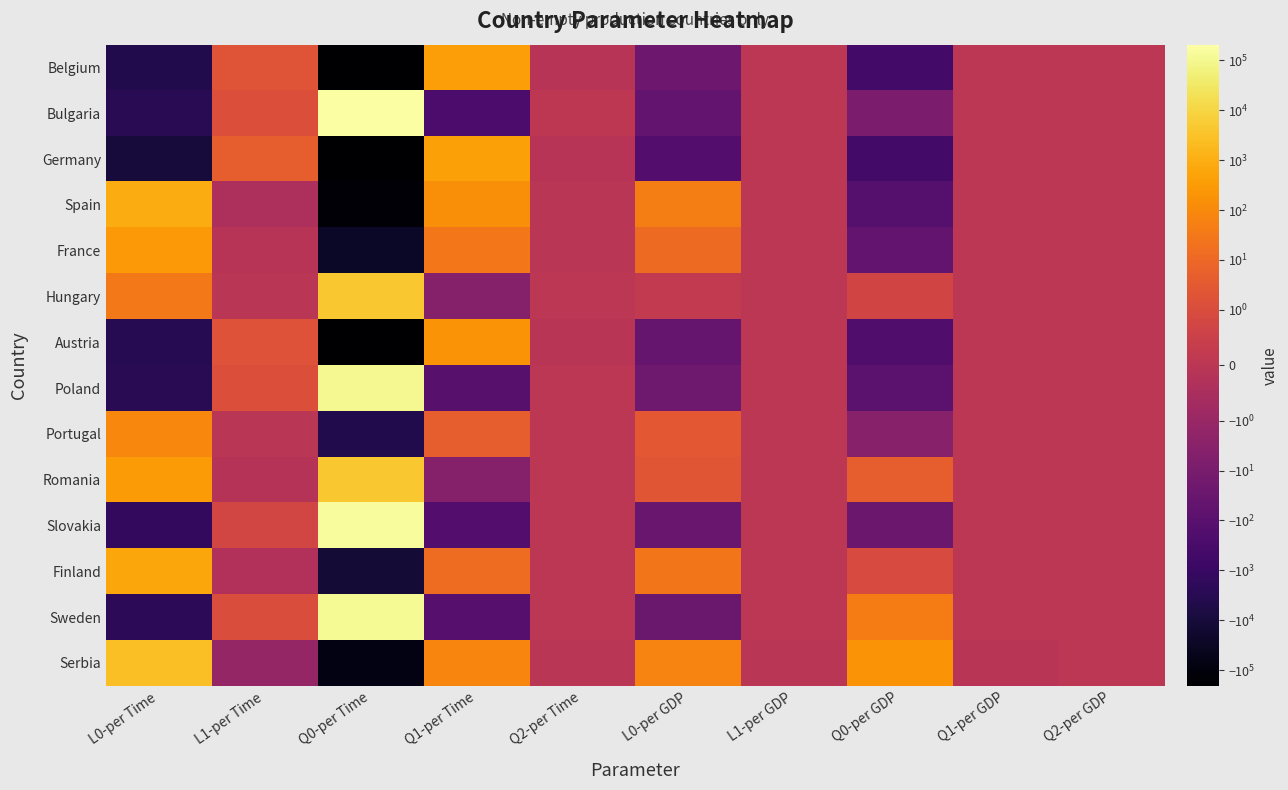

What is the difference between the highest and lowest values at Q1-per GDP?

0.1